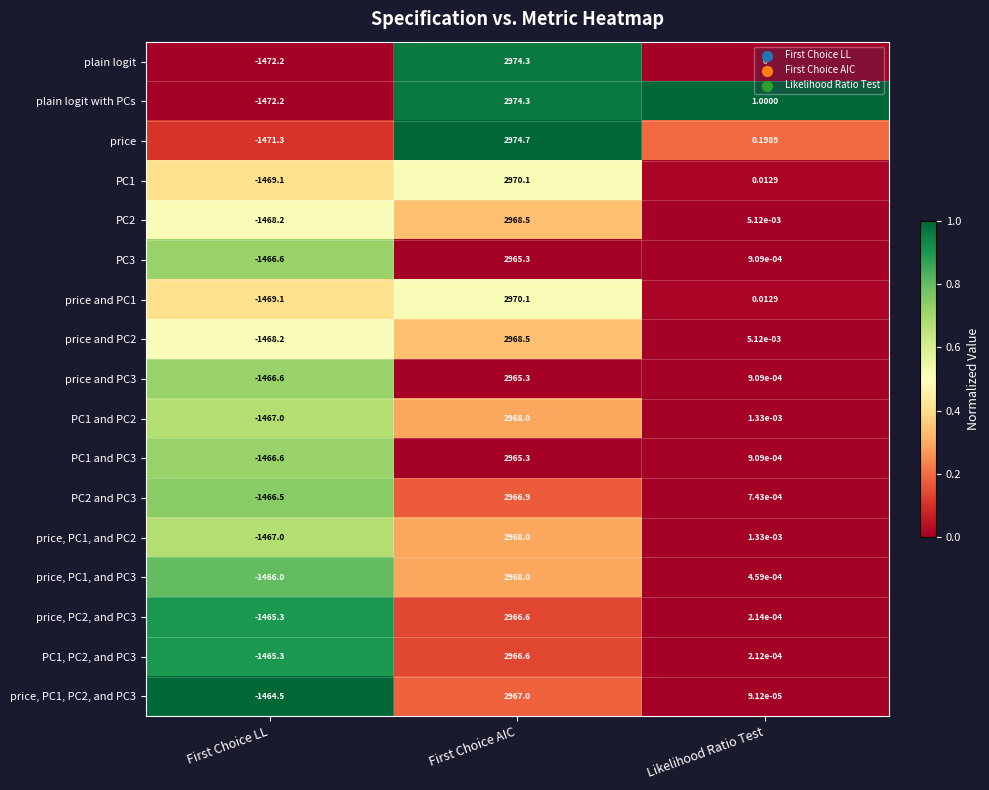

Which series changed the most between First Choice LL and Likelihood Ratio Test?

plain logit with PCs